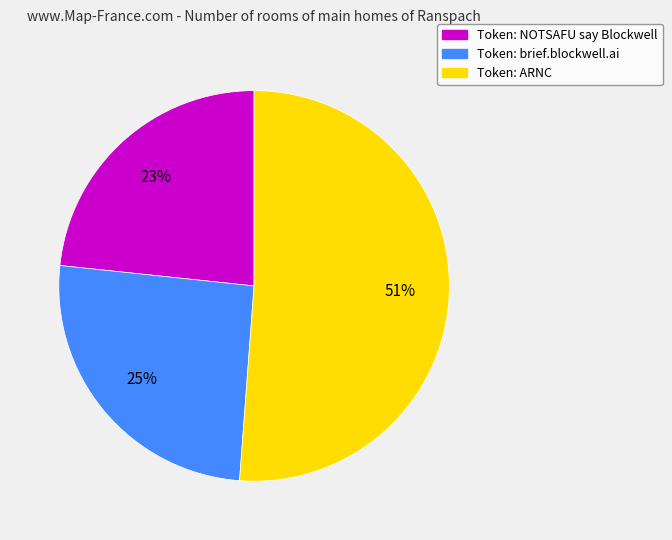

Is the sum of Token: ARNC and Token: brief.blockwell.ai greater than half?

Yes